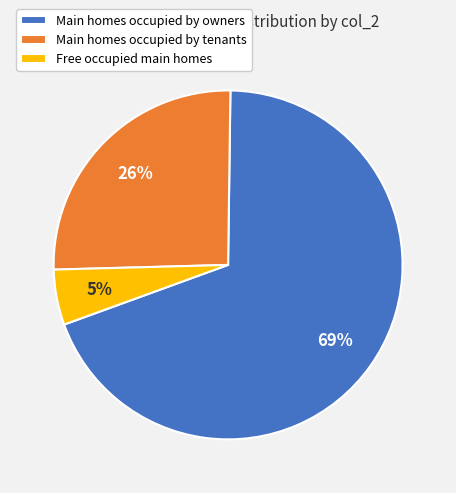

Which slice represents more than half of the pie?

Main homes occupied by owners